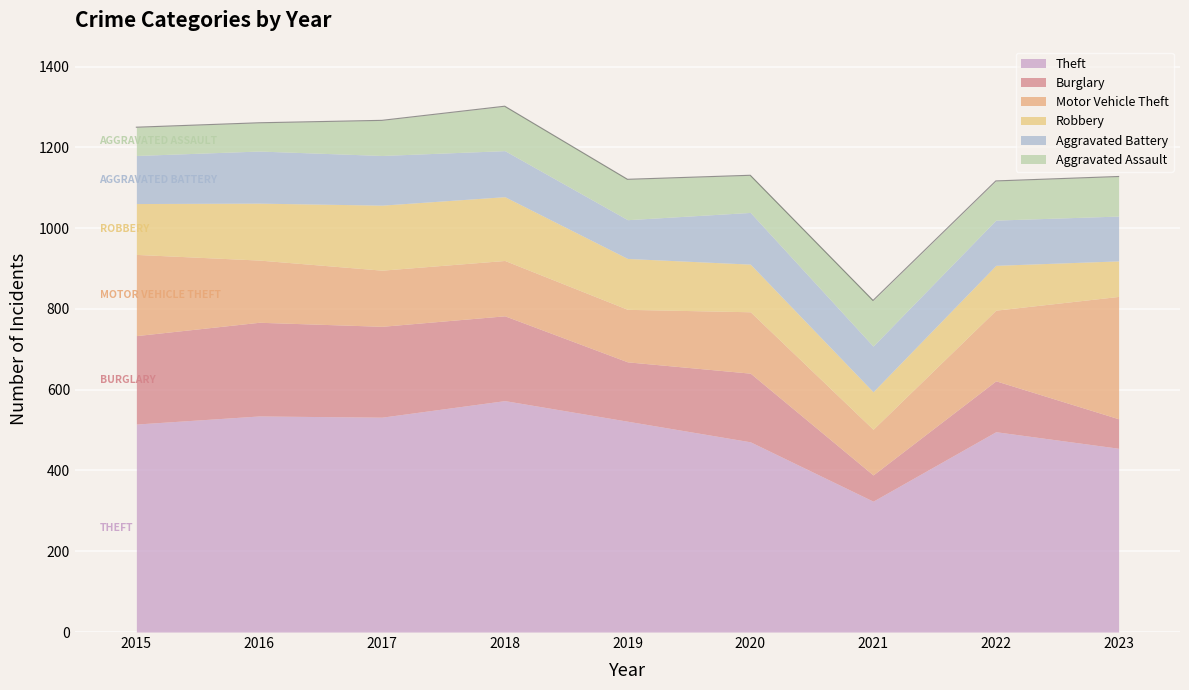

What is the sum of all Motor Vehicle Theft values?

1504